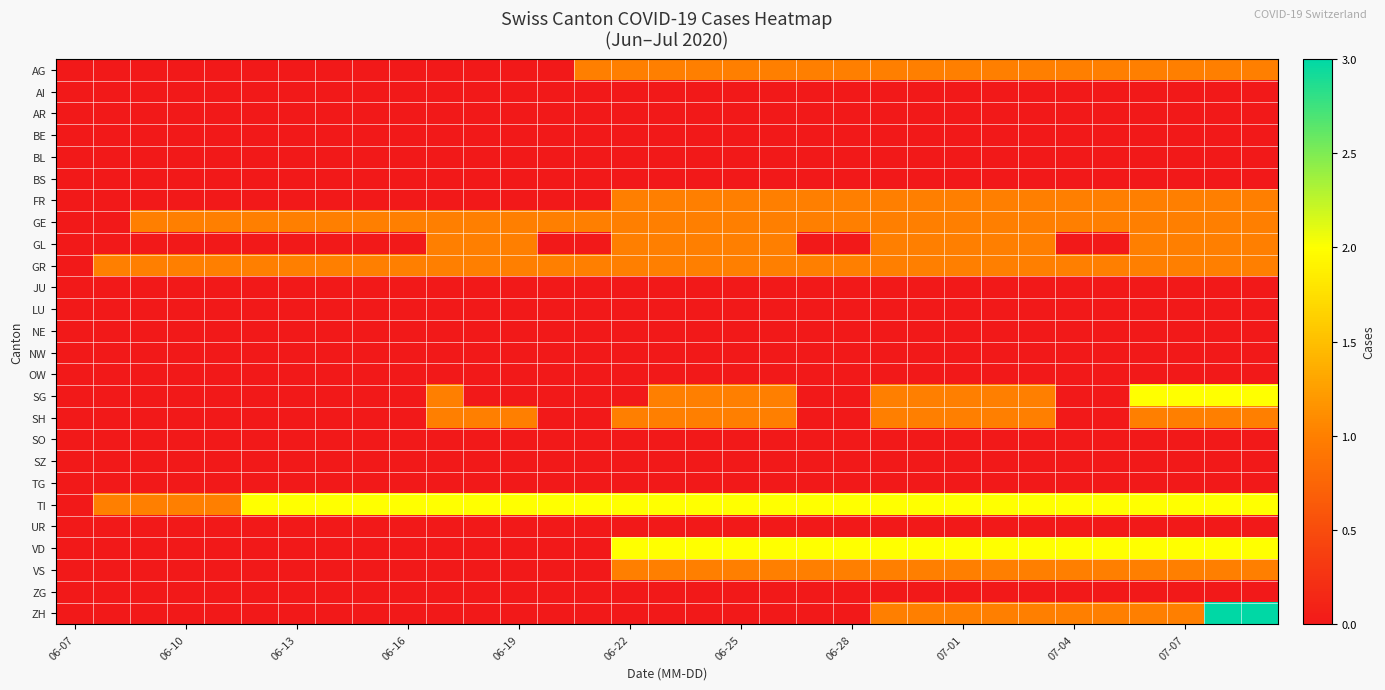

Which series has the largest range (max minus min)?

ZH